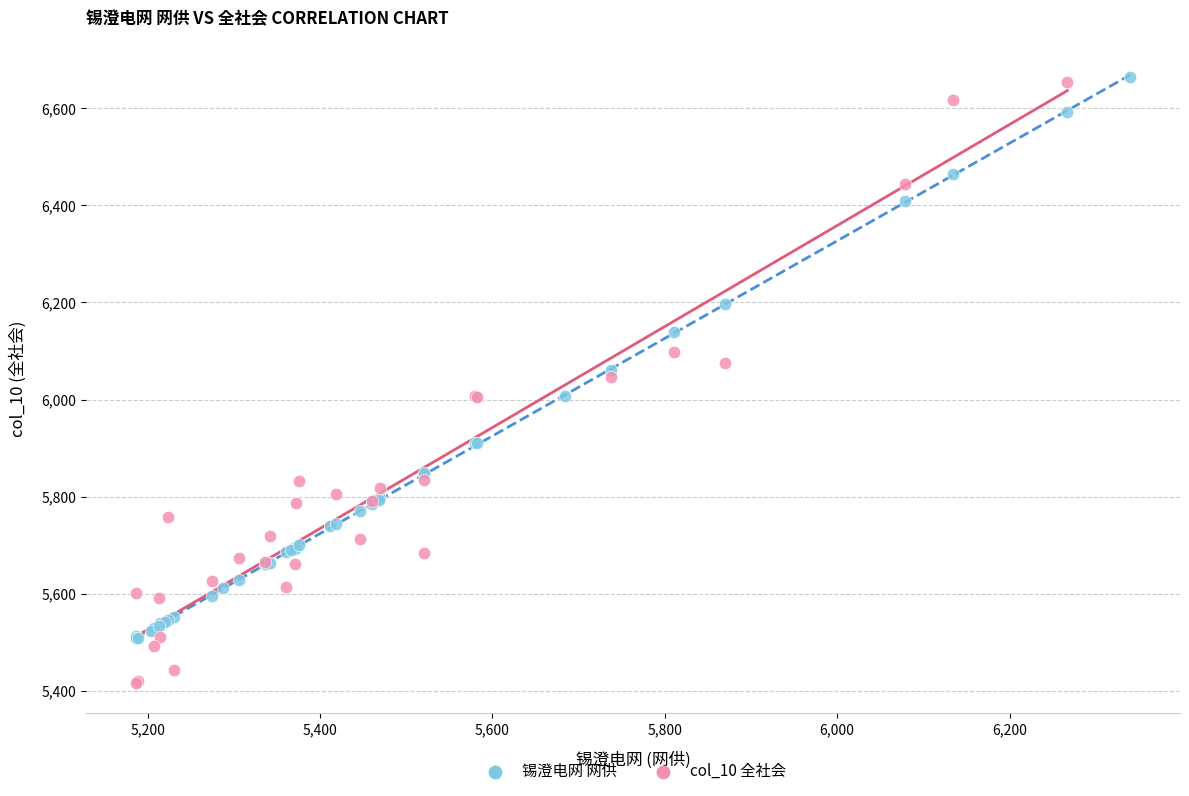

Which series reaches the minimum Y coordinate?

col_10 全社会